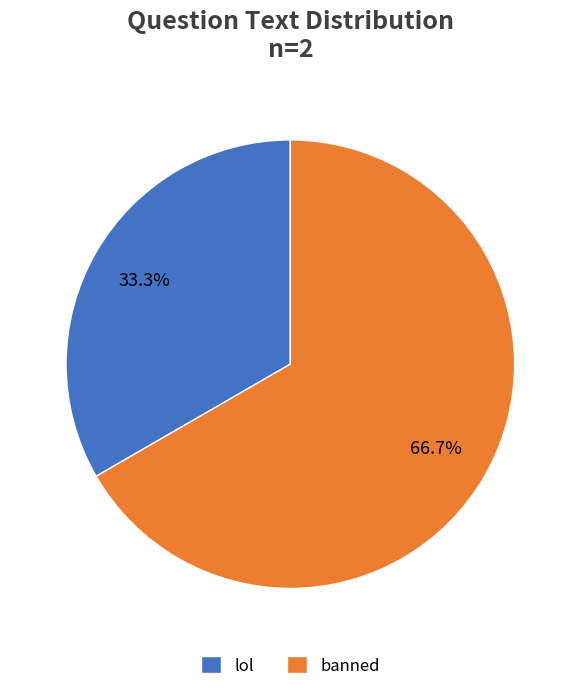

To the nearest percent, what is the combined percentage of lol and banned?

100%